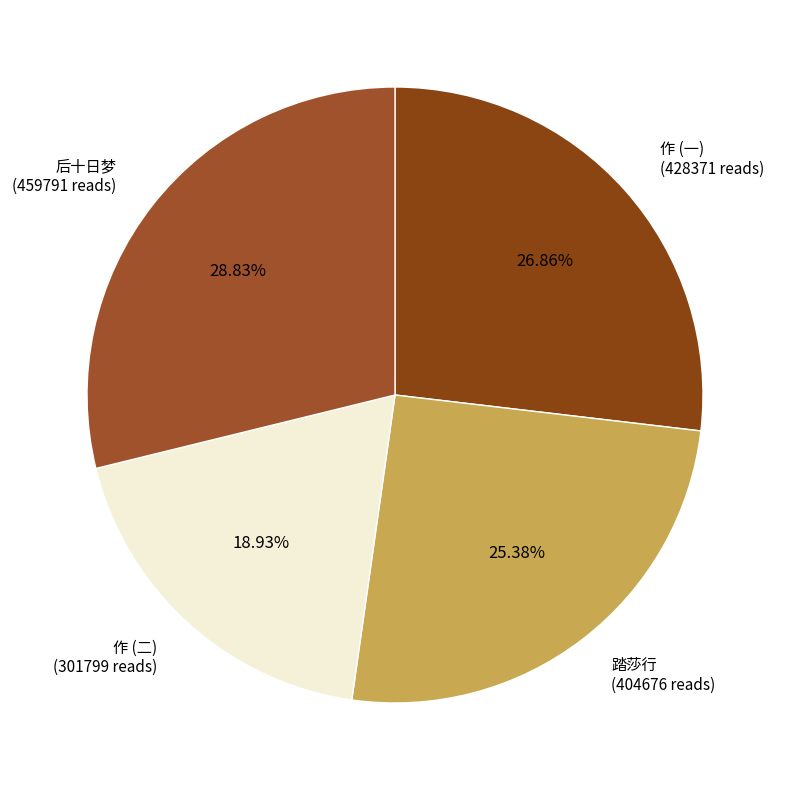

Does 踏莎行 (404676 reads) represent more than half of the total?

No